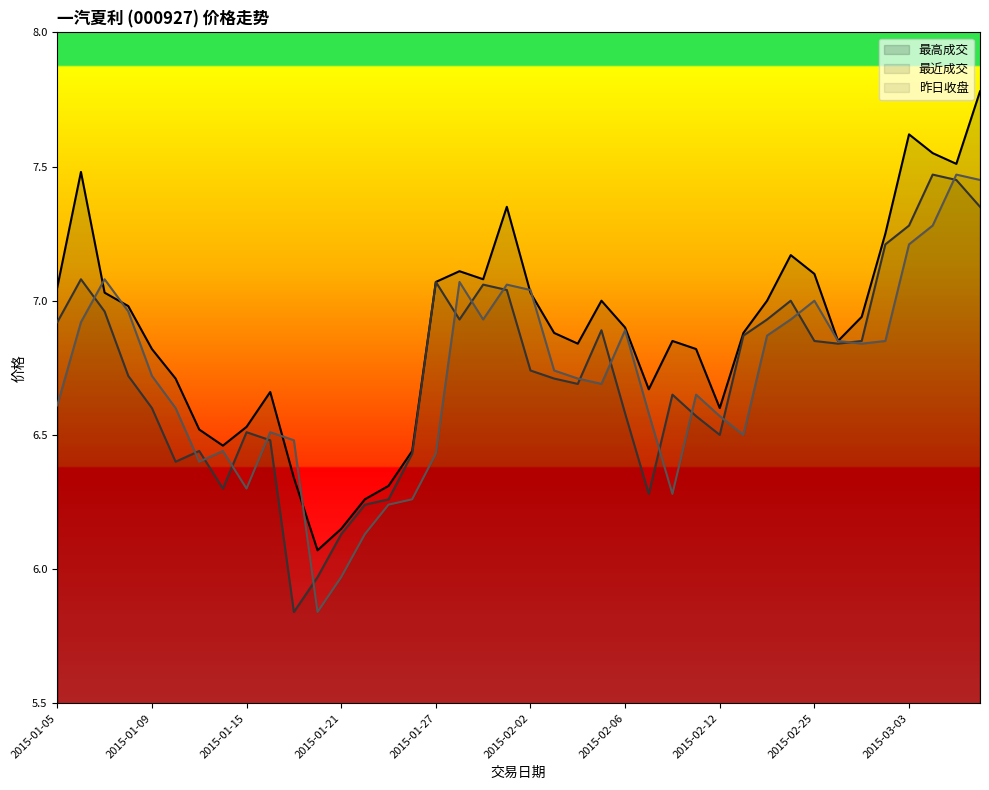

At which category is the sum across all series the highest?

2015-03-06